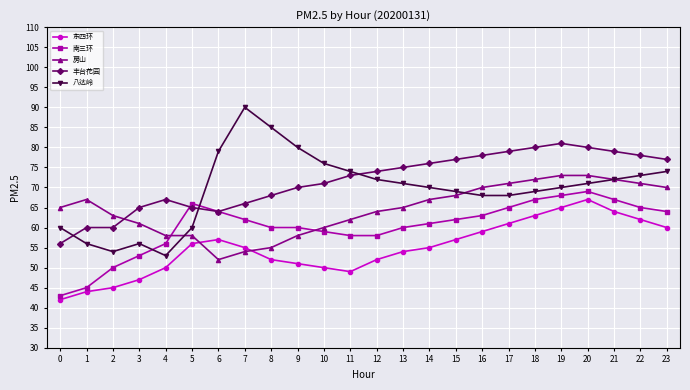

What are all the series names shown in the legend?

东四环, 南三环, 房山, 丰台花园, 八达岭